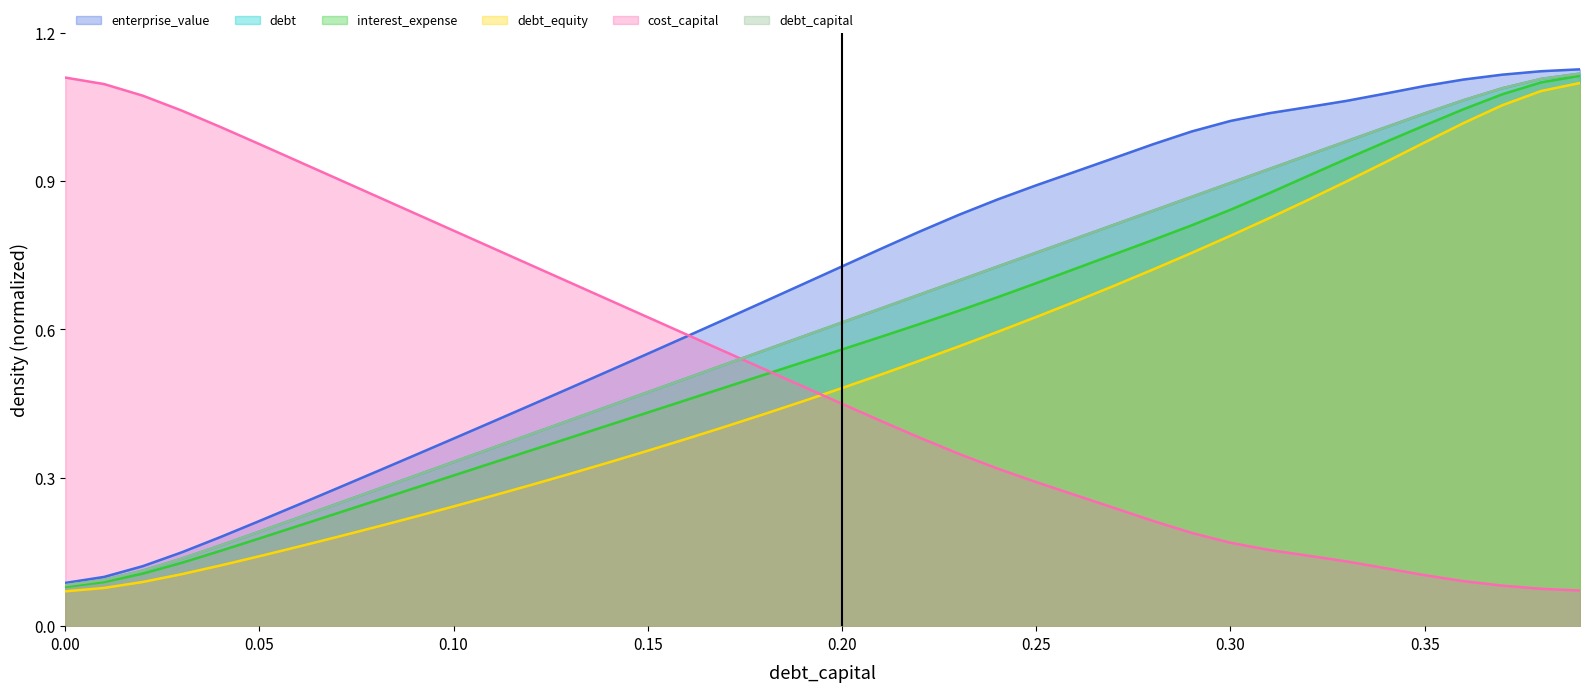

Does the chart display data point markers on the line(s)?

No